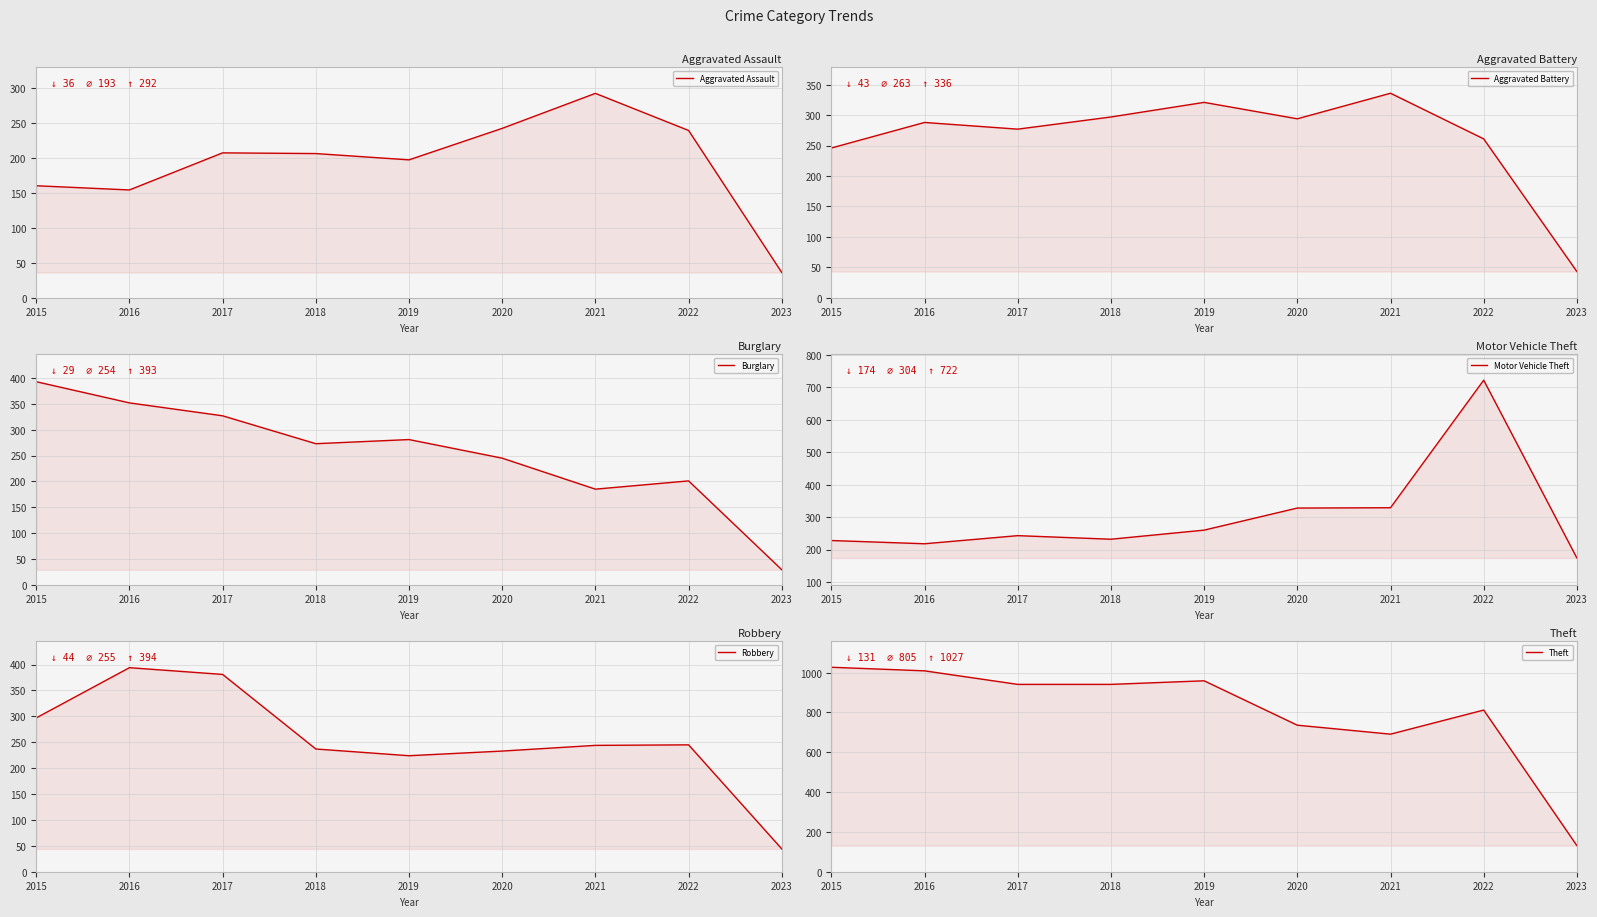

Reading left to right, transcribe all the data shown in this chart.

Aggravated Assault: 2015=160	2016=154	2017=207	2018=206	2019=197	2020=242	2021=292	2022=239	2023=36
Aggravated Battery: 2015=246	2016=288	2017=277	2018=297	2019=321	2020=294	2021=336	2022=261	2023=43
Burglary: 2015=393	2016=352	2017=327	2018=273	2019=281	2020=245	2021=185	2022=201	2023=29
Motor Vehicle Theft: 2015=228	2016=218	2017=243	2018=232	2019=260	2020=328	2021=329	2022=722	2023=174
Robbery: 2015=297	2016=394	2017=381	2018=237	2019=224	2020=233	2021=244	2022=245	2023=44
Theft: 2015=1027	2016=1009	2017=941	2018=941	2019=959	2020=736	2021=691	2022=812	2023=131